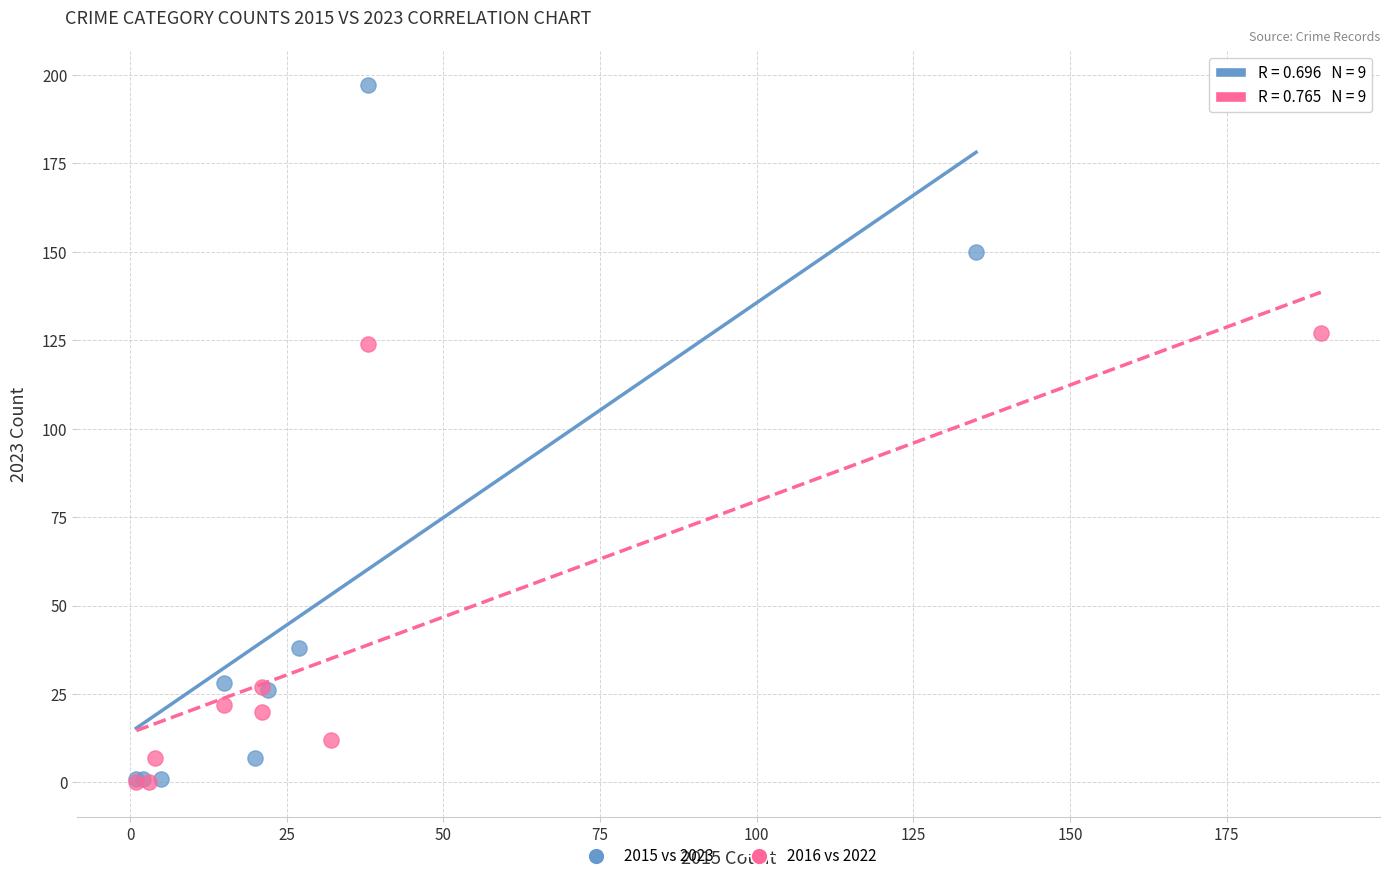

Which series has the largest Y range (max minus min)?

2015 vs 2023